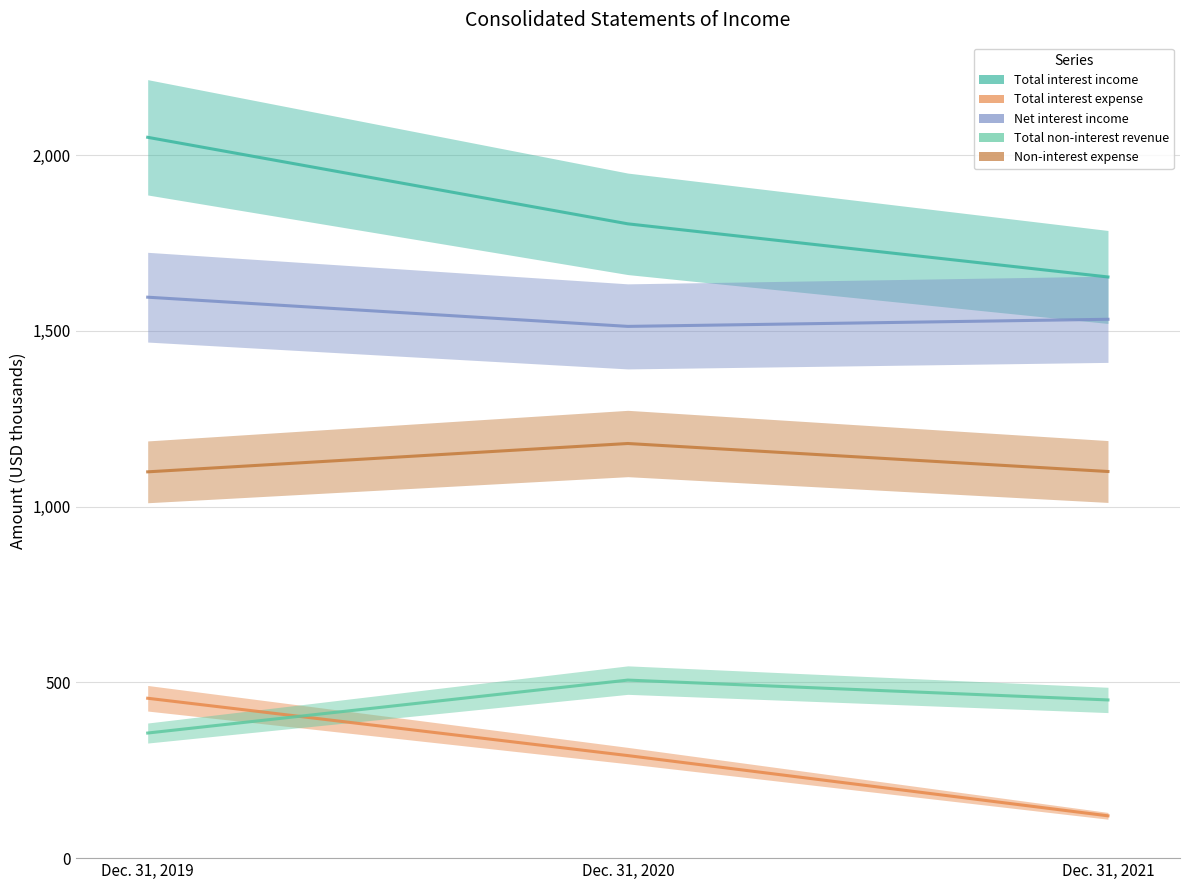

Count the number of categories in the chart.

3